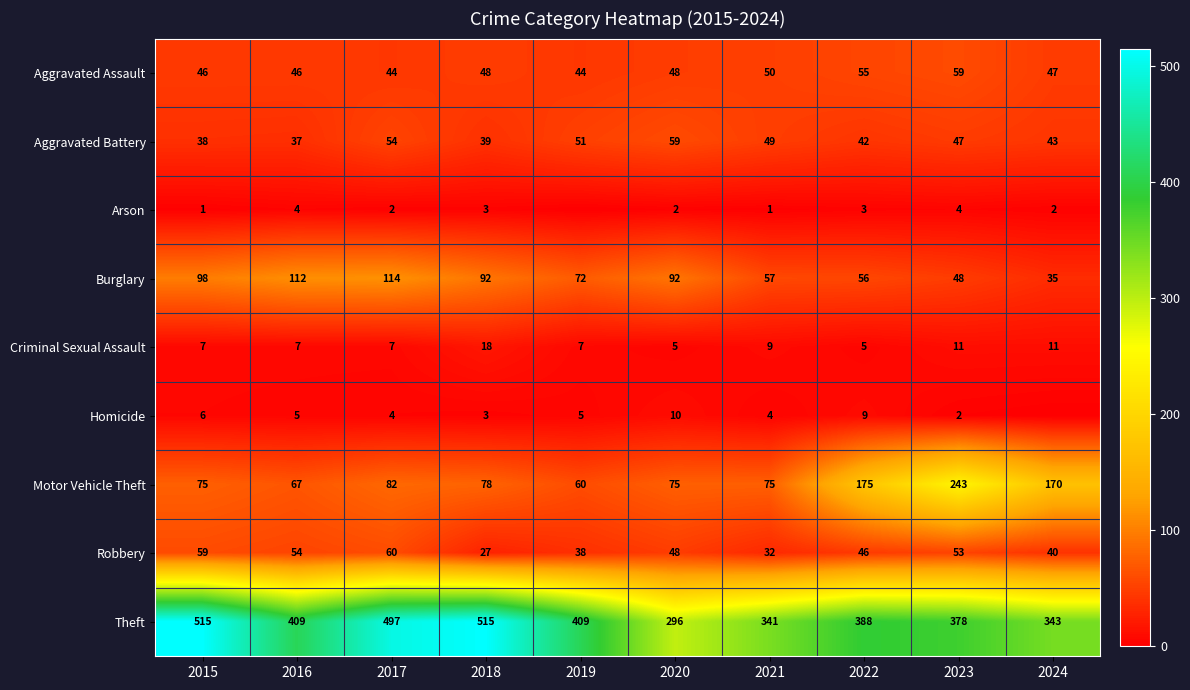

Rank the series at 2023 from highest to lowest value.

Theft, Motor Vehicle Theft, Aggravated Assault, Robbery, Burglary, Aggravated Battery, Criminal Sexual Assault, Arson, Homicide